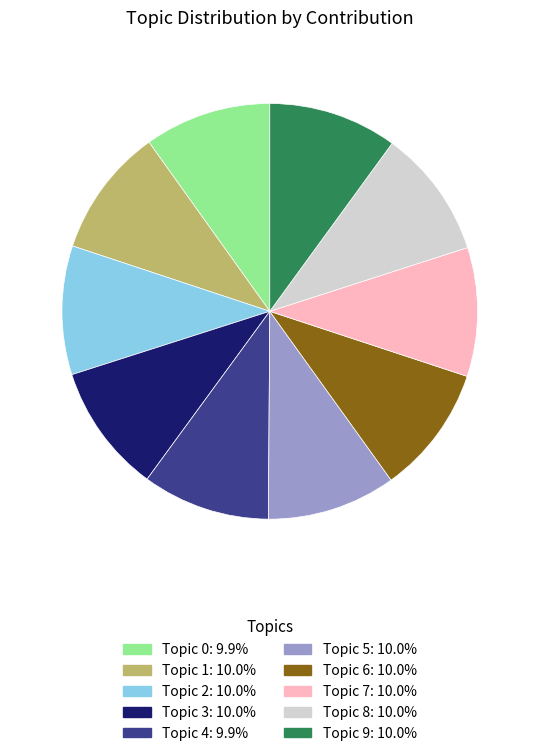

Do Topic 4 and Topic 5 together represent more than half of the pie?

No